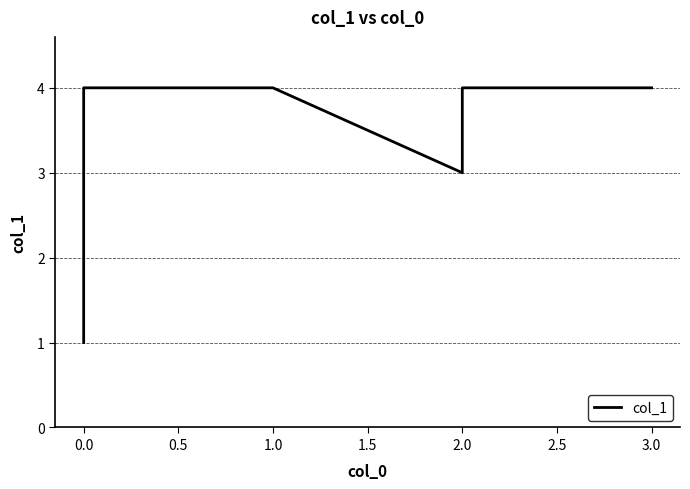

Count the number of categories in the chart.

6